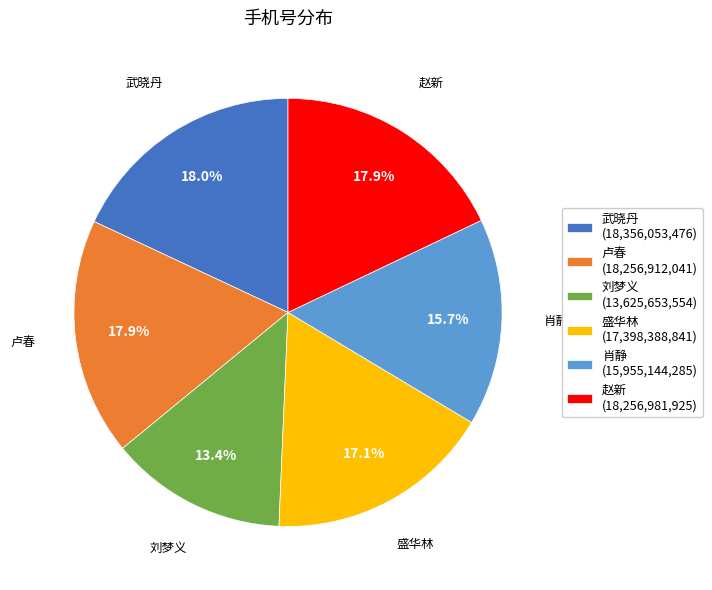

To the nearest percent, what is the combined percentage of 赵新 and 武晓丹?

36%